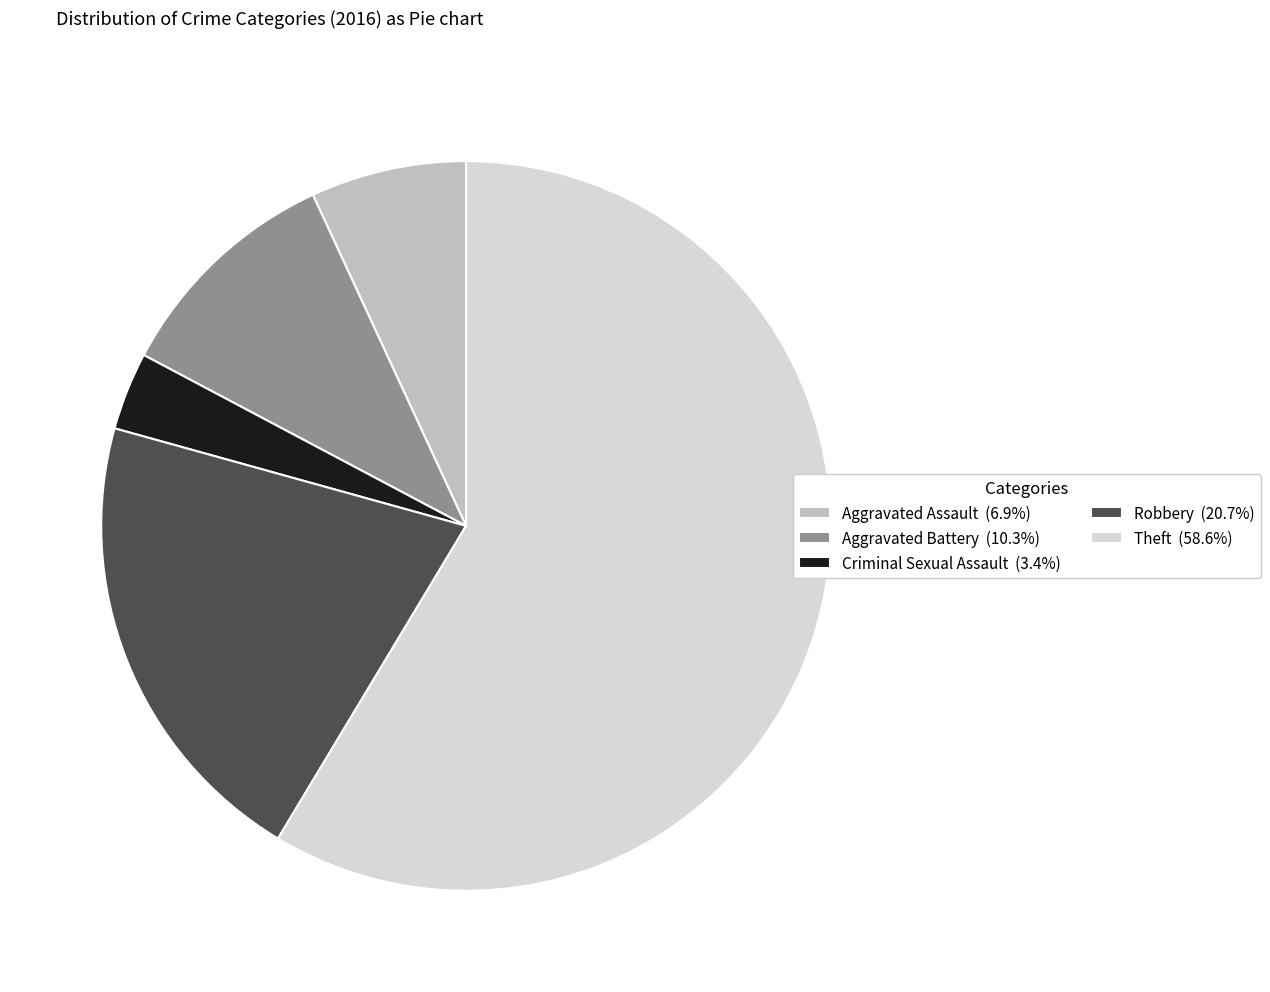

True or false: Robbery accounts for 21% of the total.

True